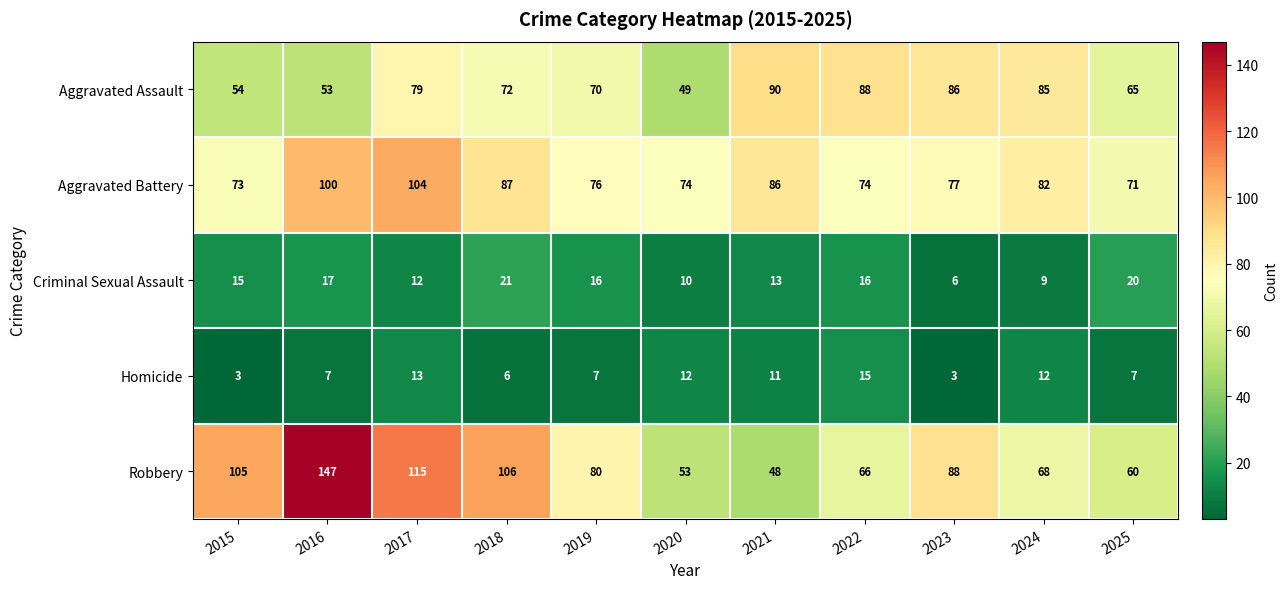

How many distinct data groups are displayed?

5